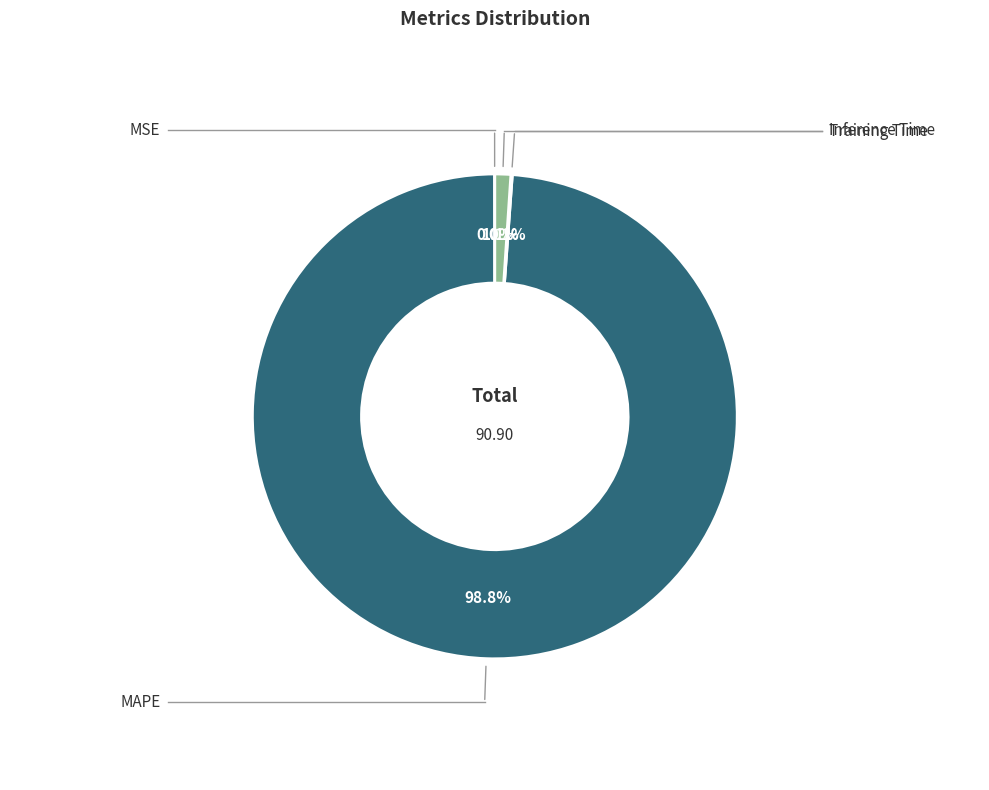

Does any single category account for the majority?

Yes